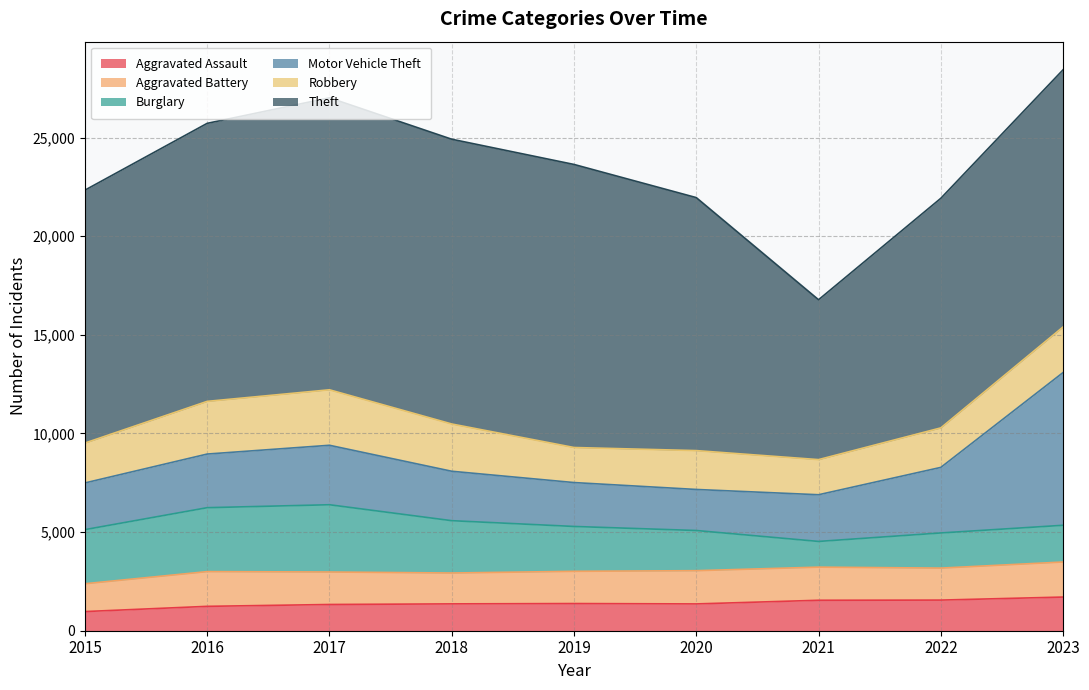

Reading left to right, extract all data points from this chart.

Aggravated Assault: 2015=971	2016=1236	2017=1330	2018=1361	2019=1378	2020=1359	2021=1544	2022=1553	2023=1707
Aggravated Battery: 2015=1411	2016=1761	2017=1647	2018=1565	2019=1634	2020=1685	2021=1680	2022=1622	2023=1777
Burglary: 2015=2743	2016=3241	2017=3410	2018=2653	2019=2274	2020=2037	2021=1303	2022=1782	2023=1862
Motor Vehicle Theft: 2015=2367	2016=2719	2017=3015	2018=2506	2019=2226	2020=2081	2021=2367	2022=3324	2023=7745
Robbery: 2015=2022	2016=2671	2017=2813	2018=2396	2019=1777	2020=1970	2021=1781	2022=2003	2023=2312
Theft: 2015=12822	2016=14096	2017=14804	2018=14438	2019=14351	2020=12827	2021=8106	2022=11641	2023=13040